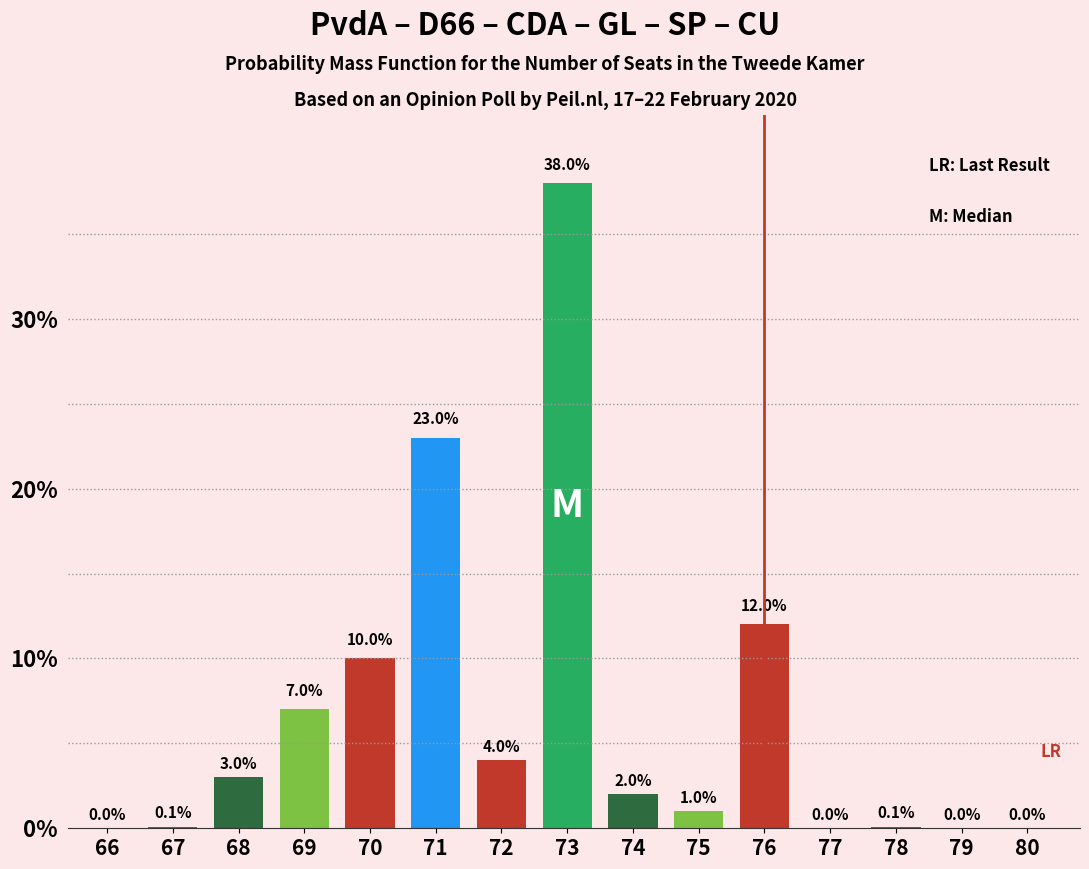

Reading left to right, list all the values displayed in this chart.

66=0.0	67=0.1	68=3.0	69=7.0	70=10.0	71=23.0	72=4.0	73=38.0	74=2.0	75=1.0	76=12.0	77=0.0	78=0.1	79=0.0	80=0.0